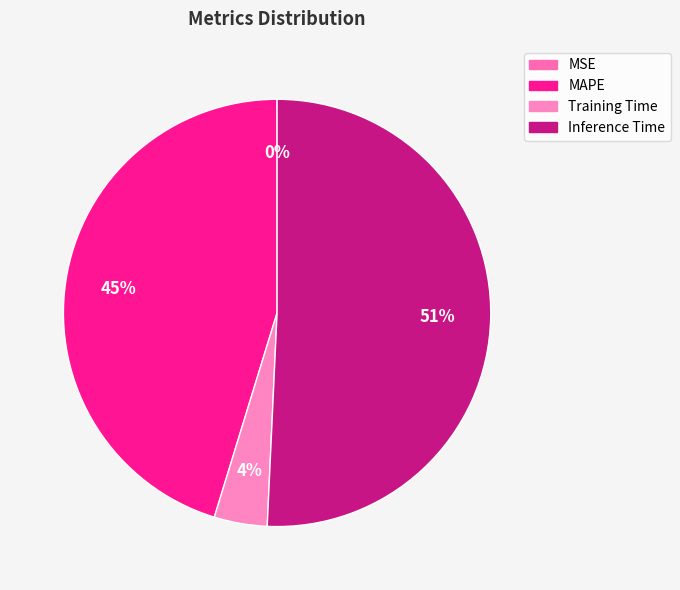

Is it true that Inference Time is 56% of the pie?

False